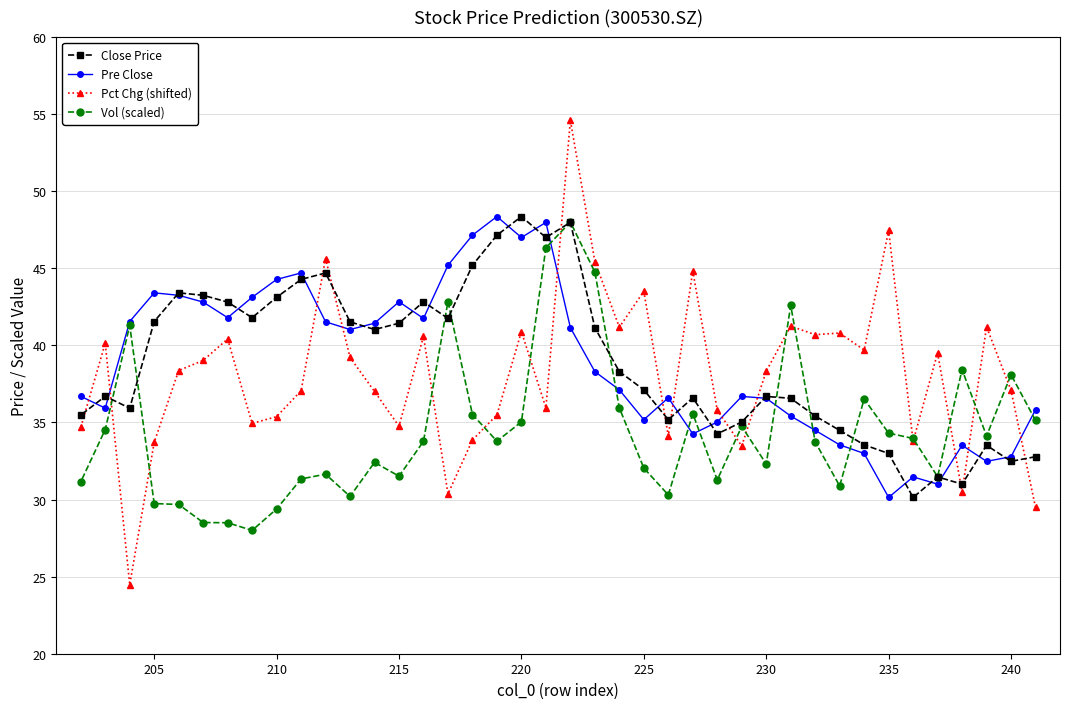

What is the minimum value shown in the chart?

24.5